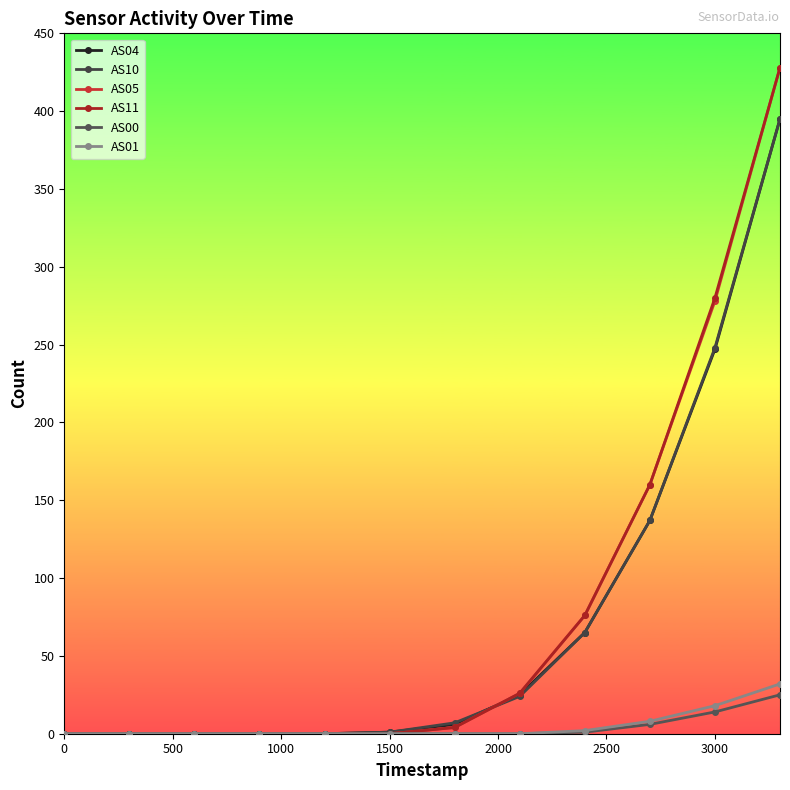

Count the number of categories in the chart.

12